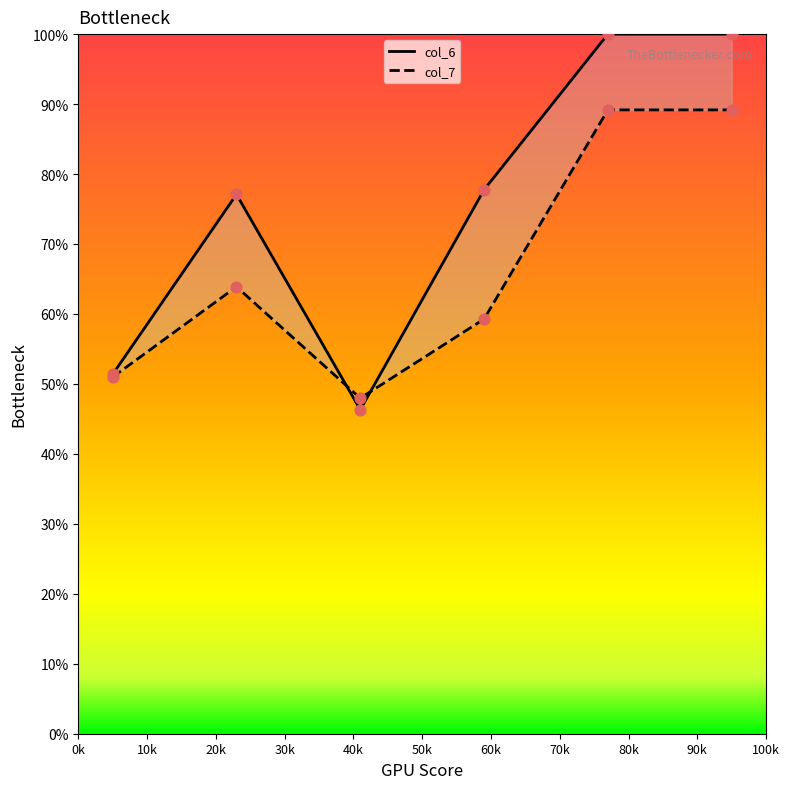

Which series has the largest total across all categories?

col_6